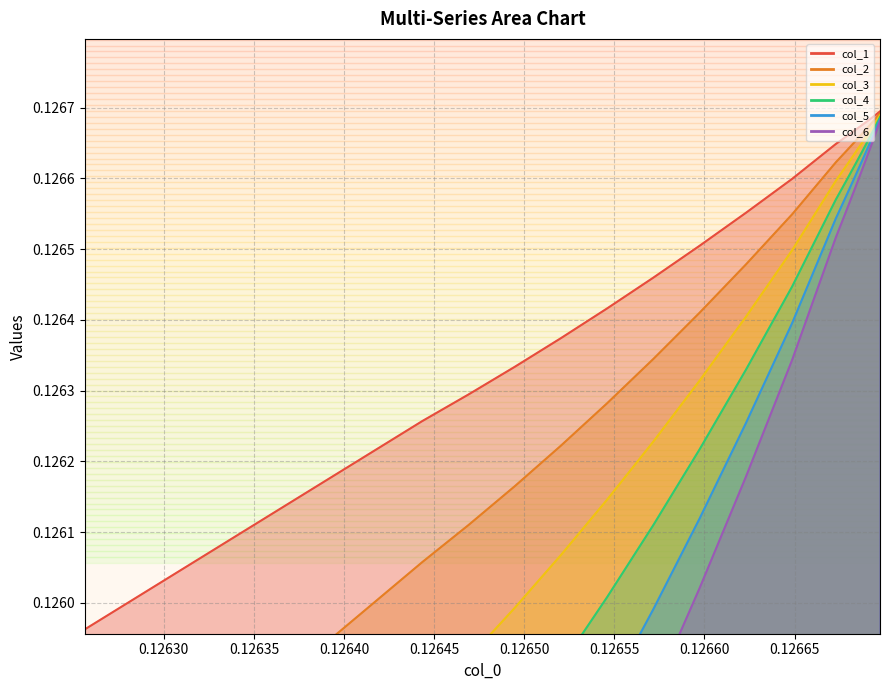

What is the maximum value shown in the chart?

0.1